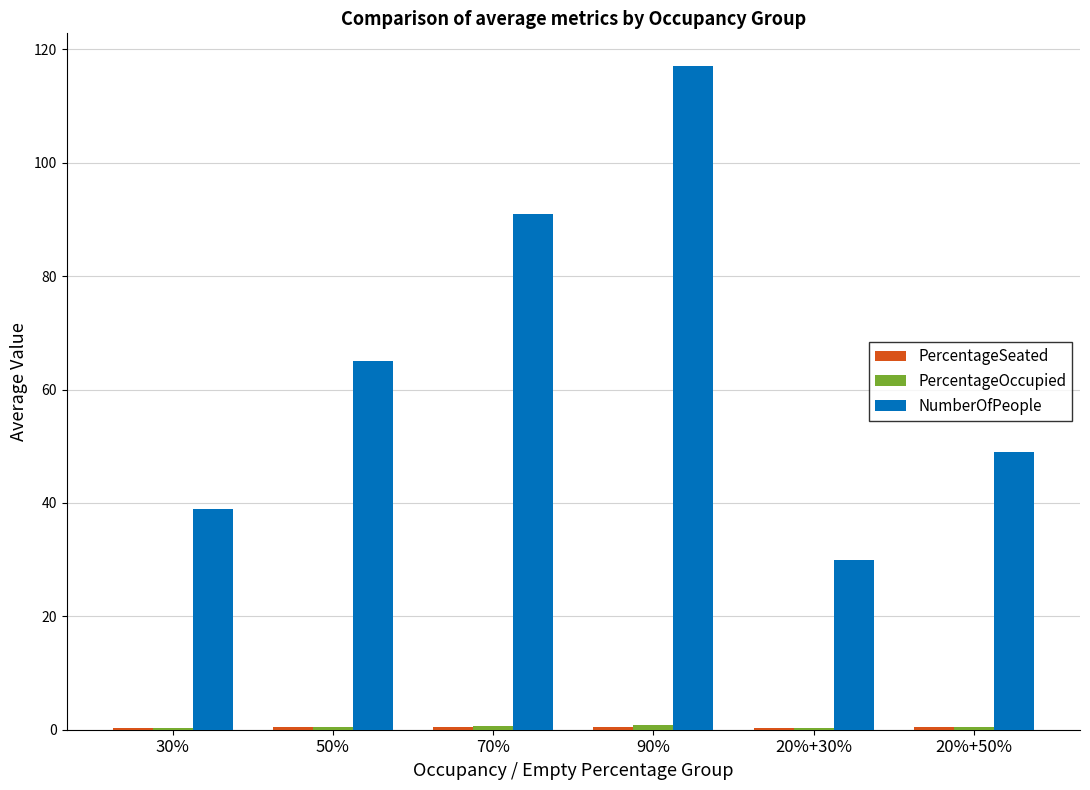

The value of NumberOfPeople at 20%+50% is 74.6. True or false?

False